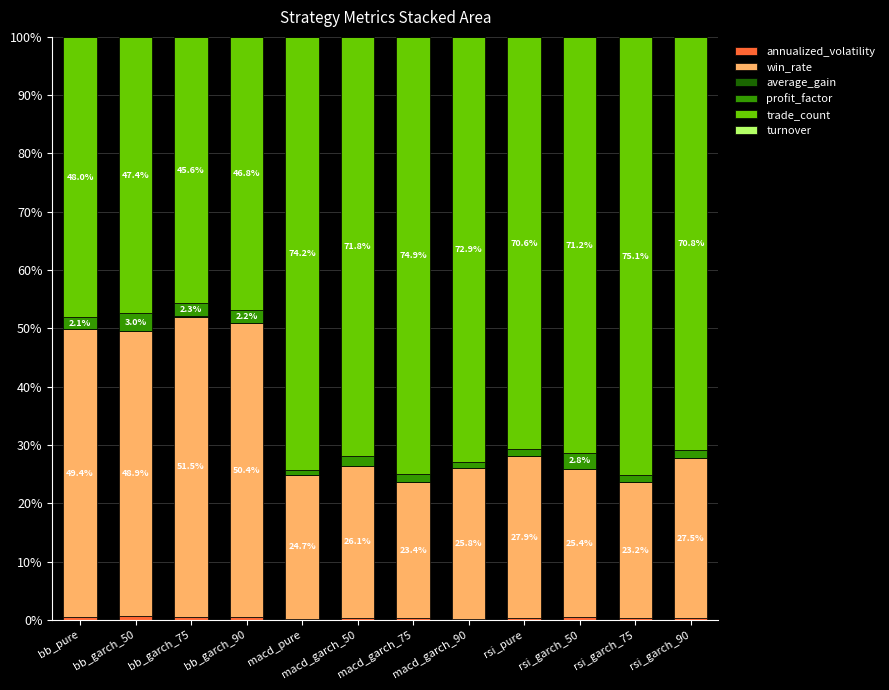

At bb_pure, list the series in order from smallest to largest.

average_gain, turnover, annualized_volatility, profit_factor, trade_count, win_rate